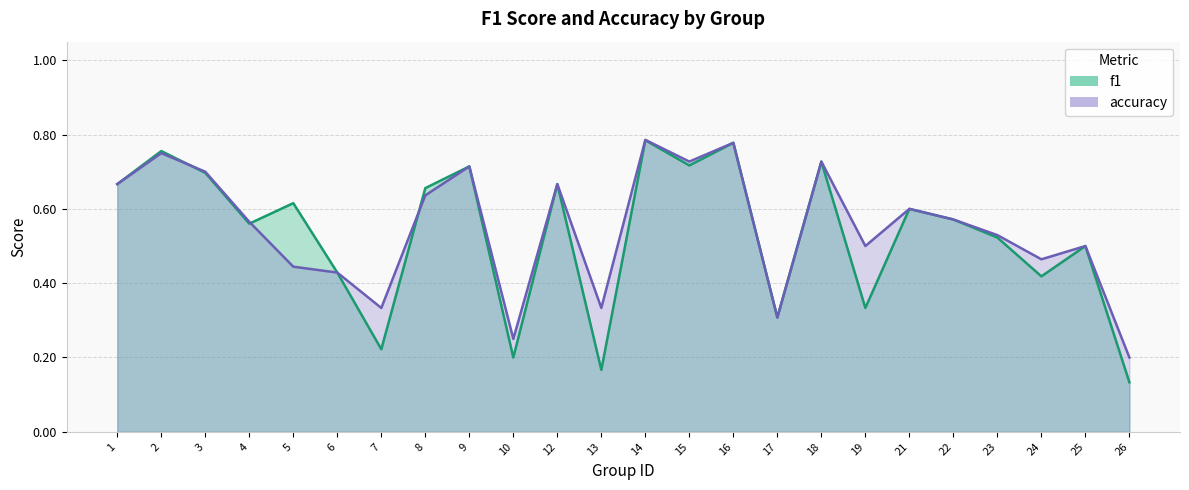

Which series has the widest spread of values?

f1